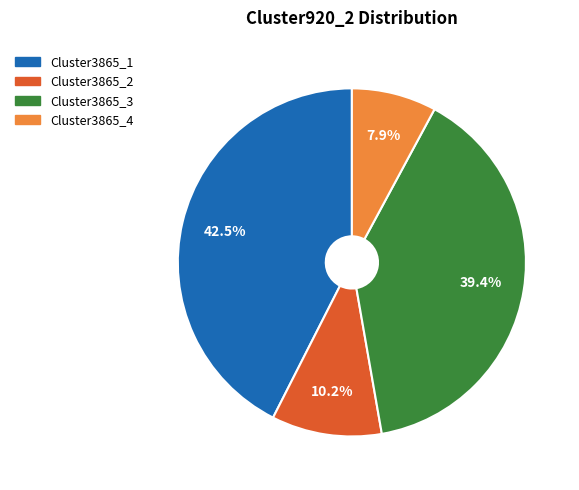

How many segments does this pie chart have?

4